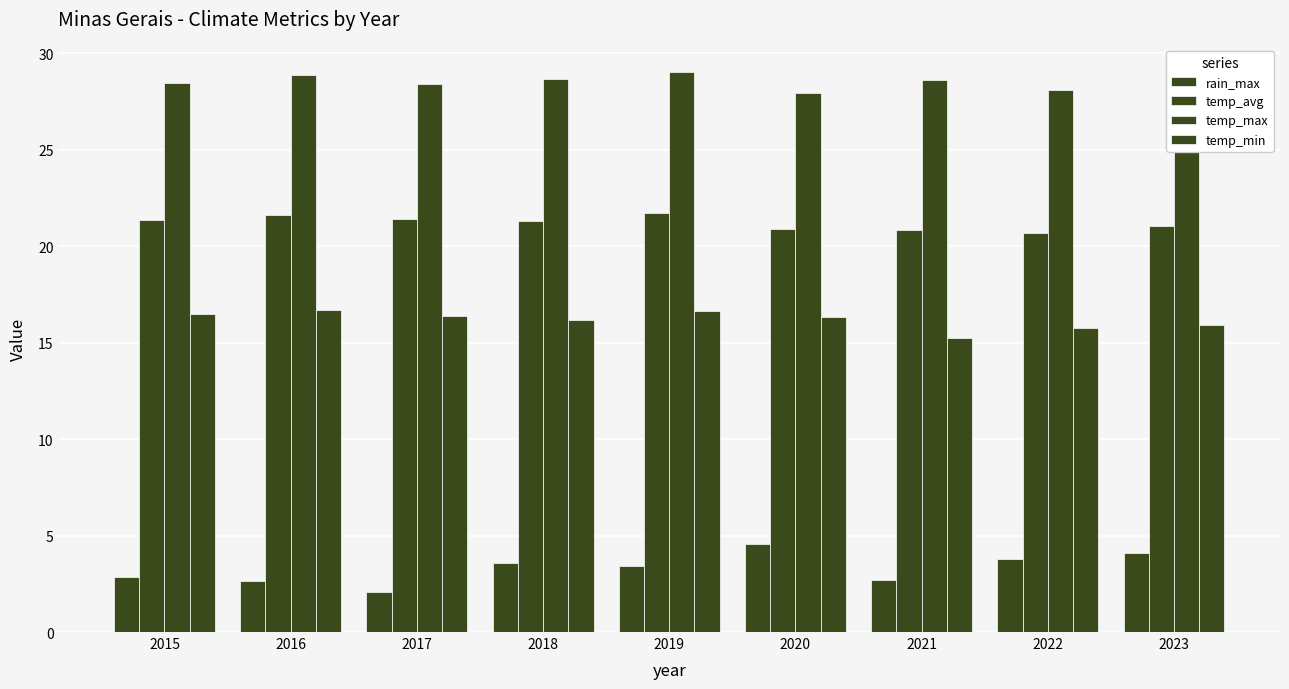

What is the difference between the temp_min values at 2015 and 2019?

0.2